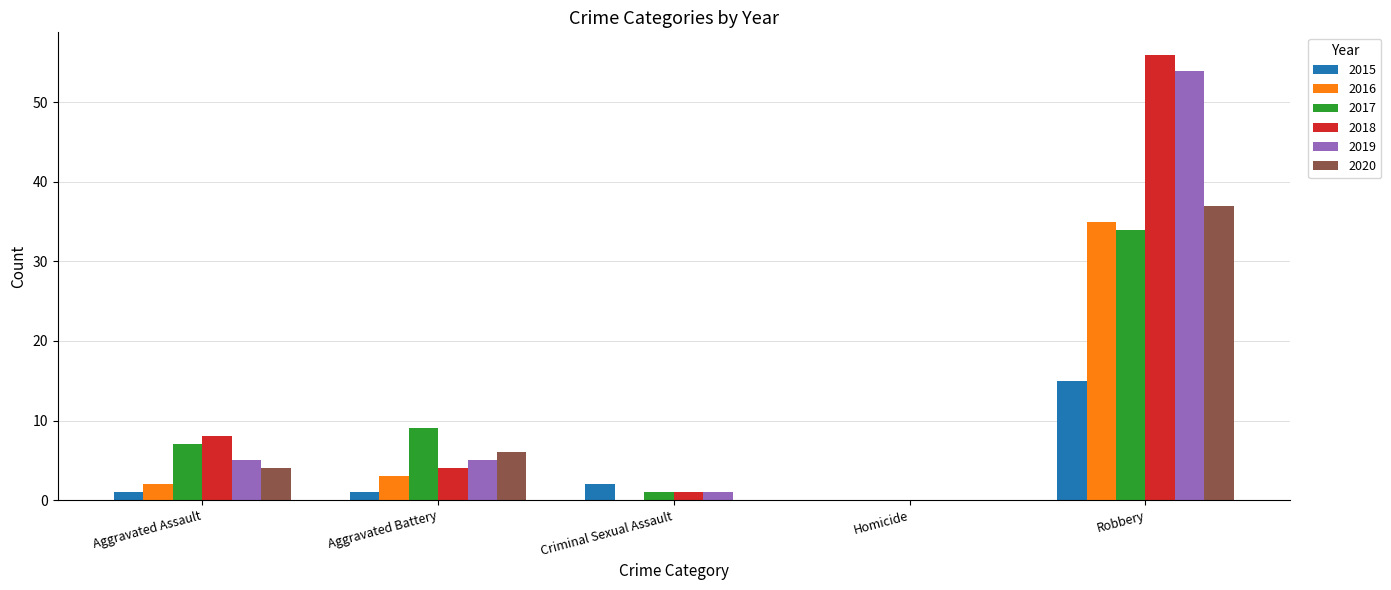

At which label does 2016 reach its peak?

Robbery